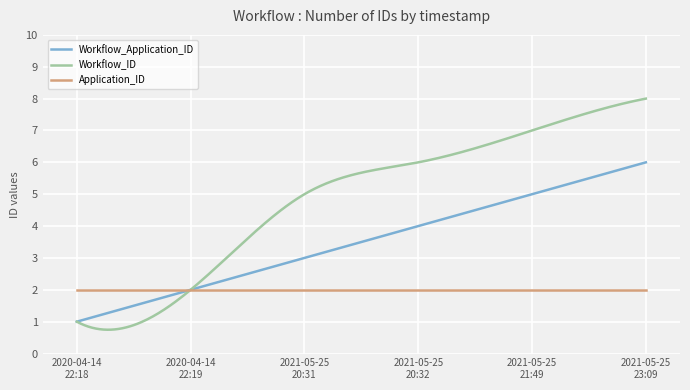

What is the difference between the maximum and minimum values in the Workflow_ID series?

7.3